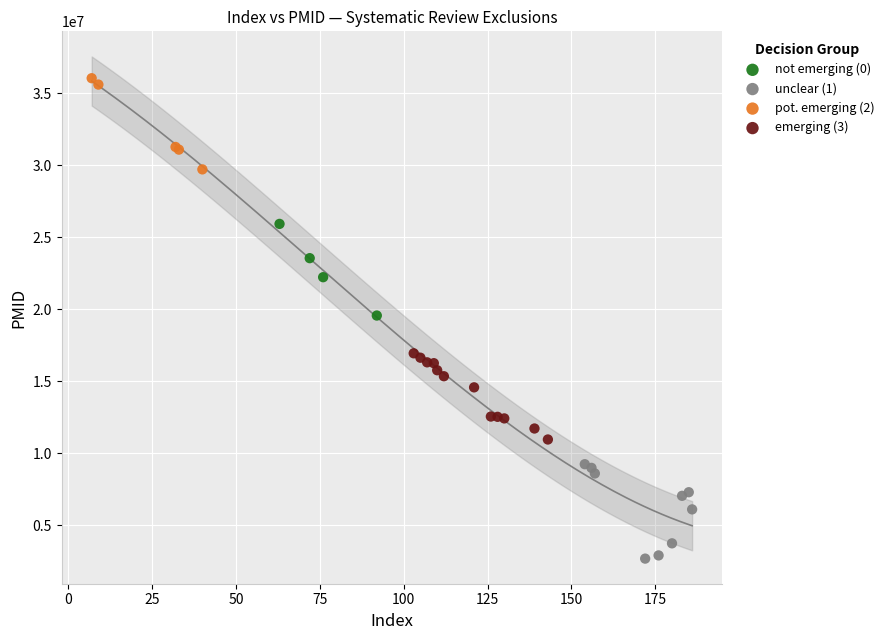

Which series contains the highest Y value?

pot. emerging (2)